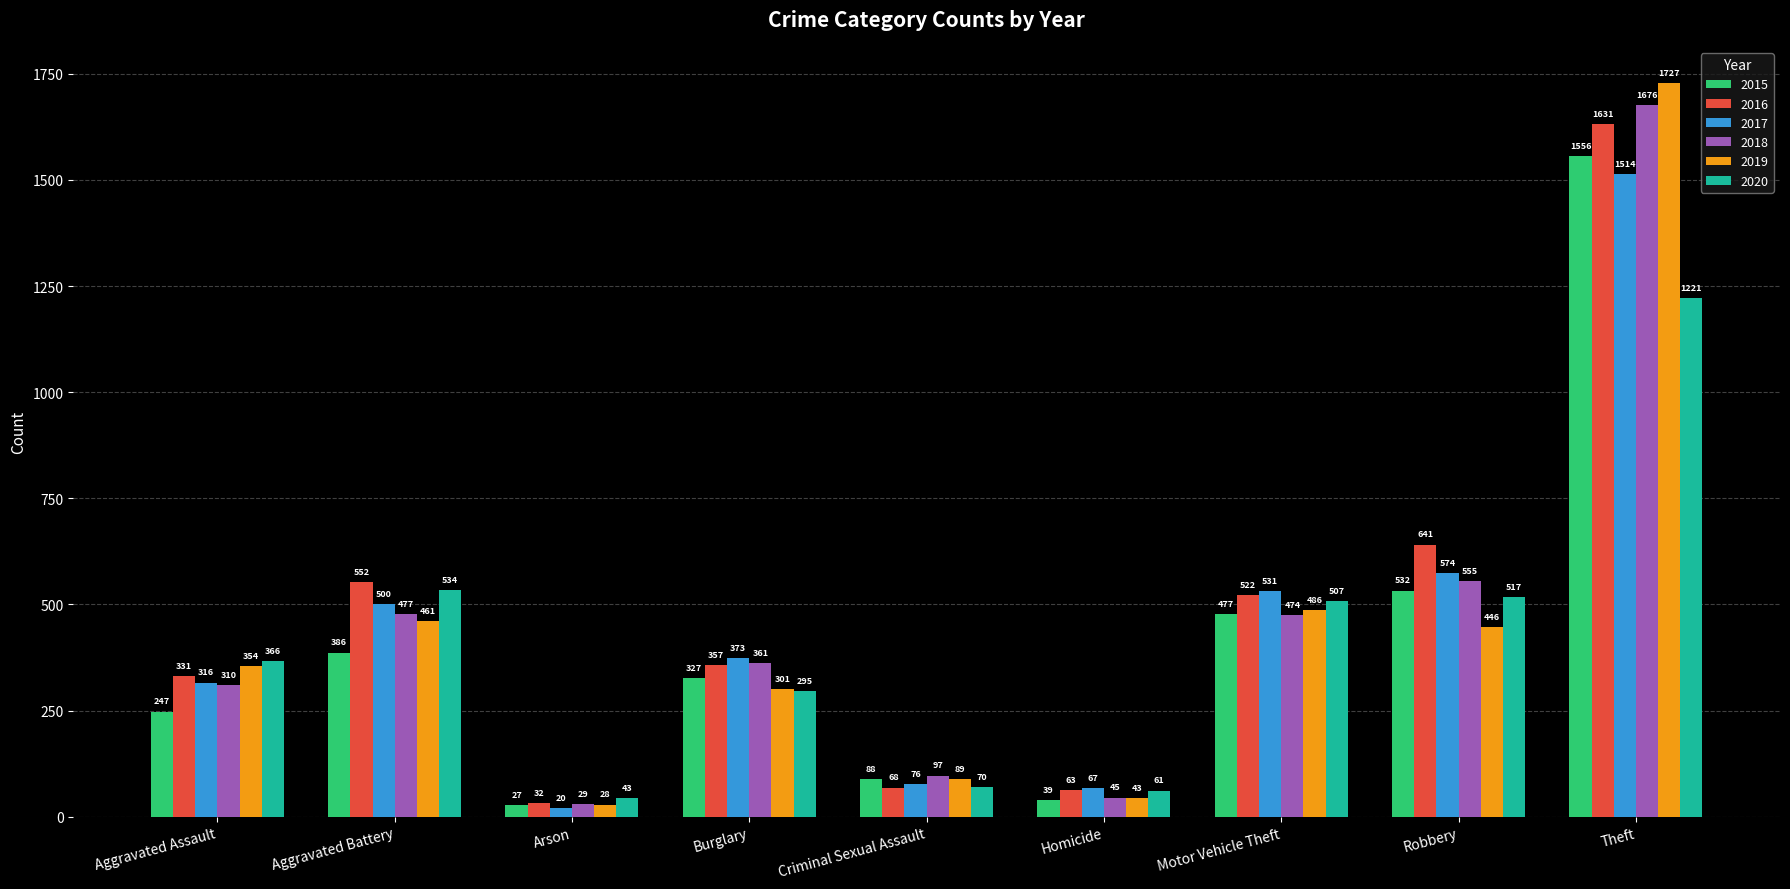

Reading left to right, list all the values displayed in this chart.

2015: Aggravated Assault=247	Aggravated Battery=386	Arson=27	Burglary=327	Criminal Sexual Assault=88	Homicide=39	Motor Vehicle Theft=477	Robbery=532	Theft=1556
2016: Aggravated Assault=331	Aggravated Battery=552	Arson=32	Burglary=357	Criminal Sexual Assault=68	Homicide=63	Motor Vehicle Theft=522	Robbery=641	Theft=1631
2017: Aggravated Assault=316	Aggravated Battery=500	Arson=20	Burglary=373	Criminal Sexual Assault=76	Homicide=67	Motor Vehicle Theft=531	Robbery=574	Theft=1514
2018: Aggravated Assault=310	Aggravated Battery=477	Arson=29	Burglary=361	Criminal Sexual Assault=97	Homicide=45	Motor Vehicle Theft=474	Robbery=555	Theft=1676
2019: Aggravated Assault=354	Aggravated Battery=461	Arson=28	Burglary=301	Criminal Sexual Assault=89	Homicide=43	Motor Vehicle Theft=486	Robbery=446	Theft=1727
2020: Aggravated Assault=366	Aggravated Battery=534	Arson=43	Burglary=295	Criminal Sexual Assault=70	Homicide=61	Motor Vehicle Theft=507	Robbery=517	Theft=1221